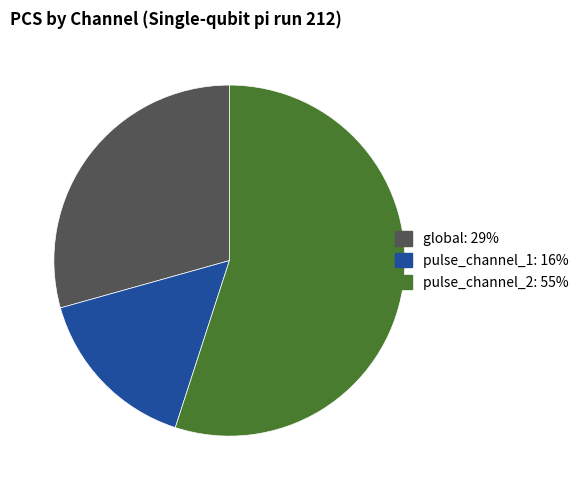

True or false: pulse_channel_2 accounts for 55% of the total.

True